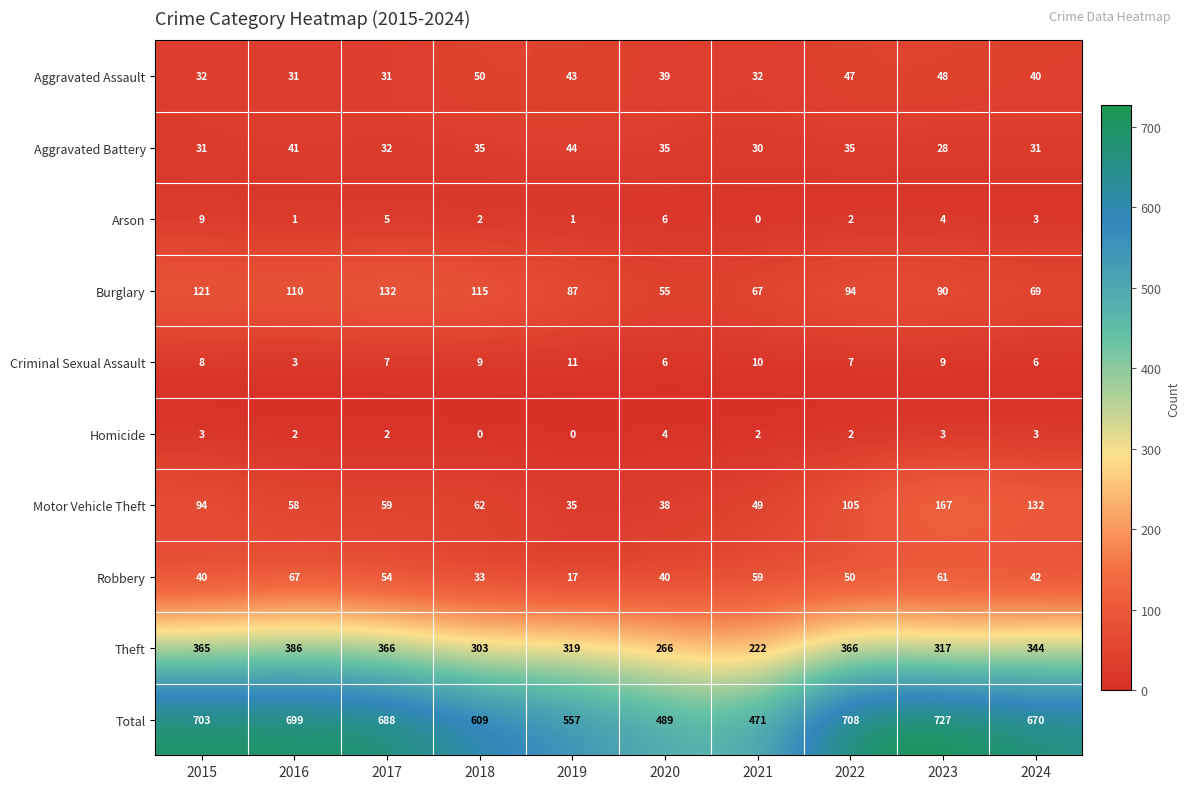

What is the lowest value of the Robbery series?

17